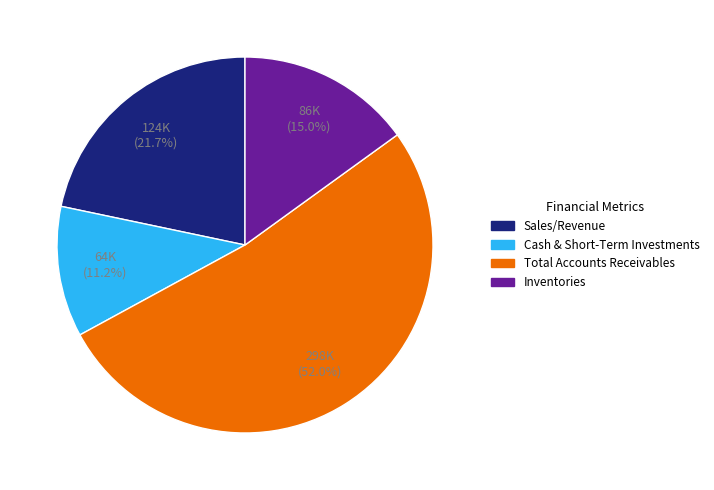

What is the ratio of the value at Cash & Short-Term Investments to the value at Sales/Revenue?

0.5